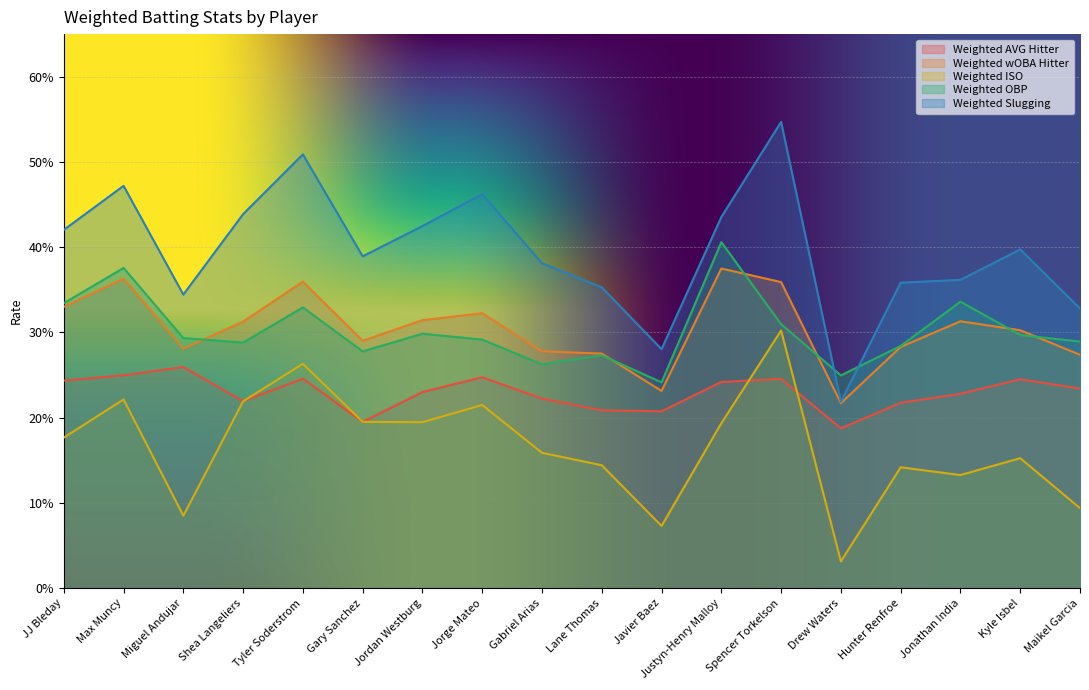

What are all the series names shown in the legend?

Weighted AVG Hitter, Weighted wOBA Hitter, Weighted ISO, Weighted OBP, Weighted Slugging